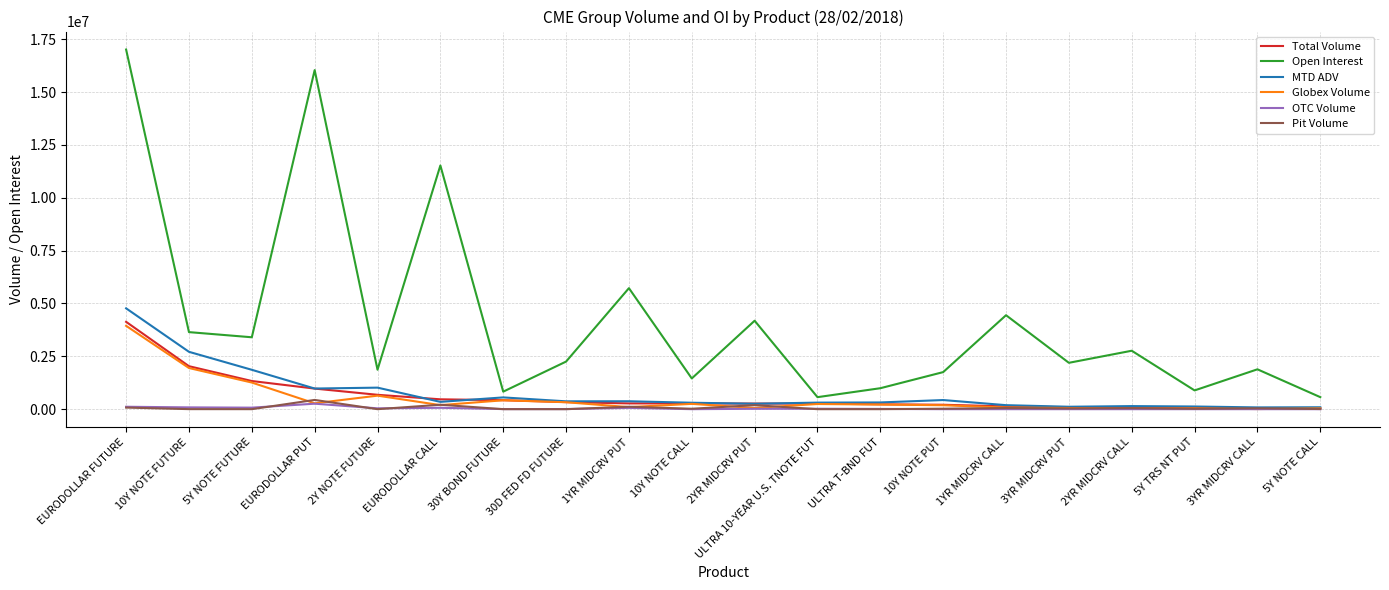

True or false: Pit Volume has a value of 41044.0 at 3YR MIDCRV CALL.

True